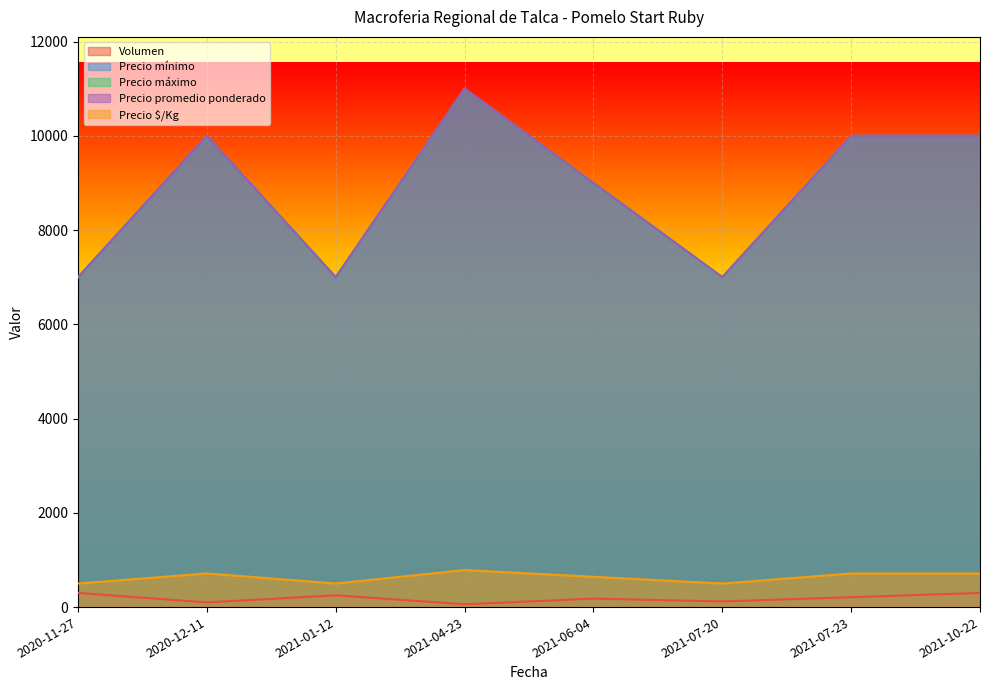

At which category does Volumen reach its first local valley?

2020-12-11